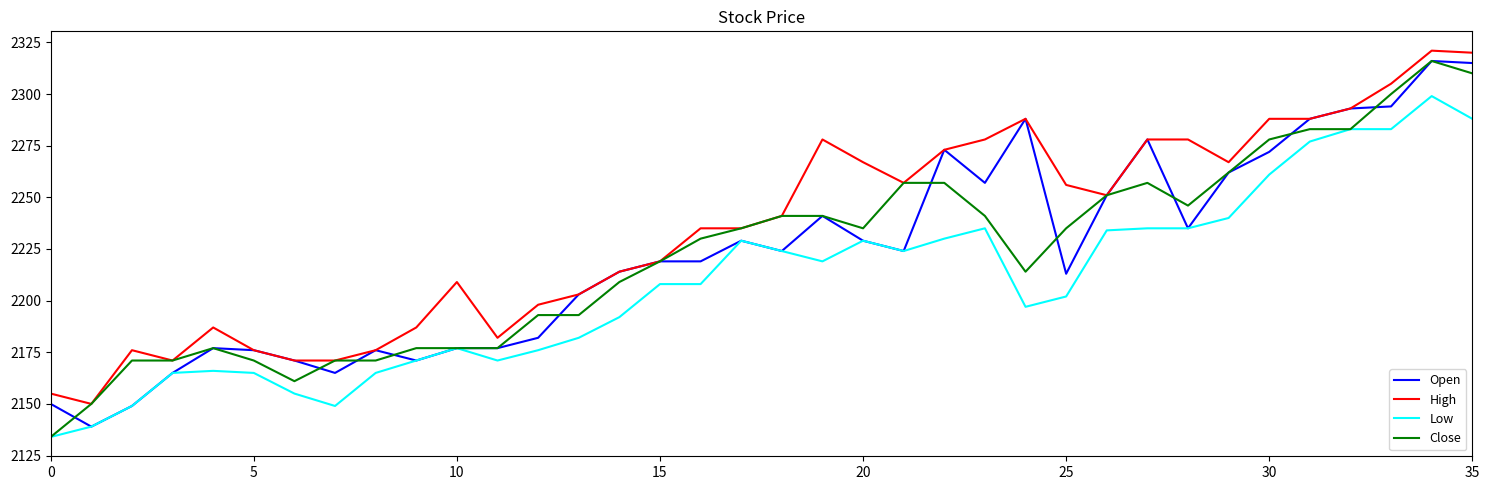

Which series has the largest total across all categories?

High